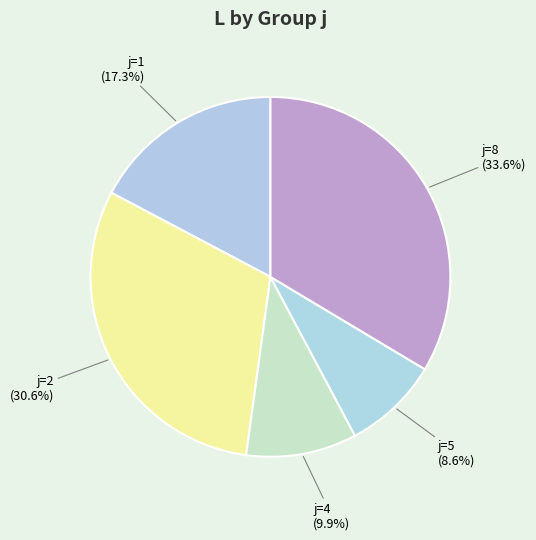

Does any single category account for the majority?

No